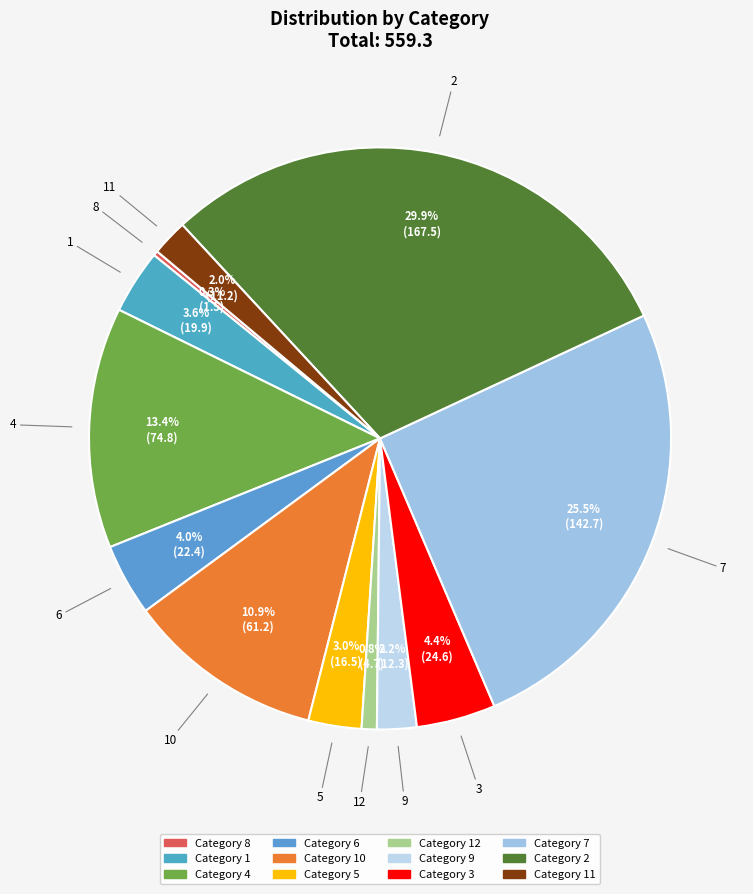

How many segments does this pie chart have?

12